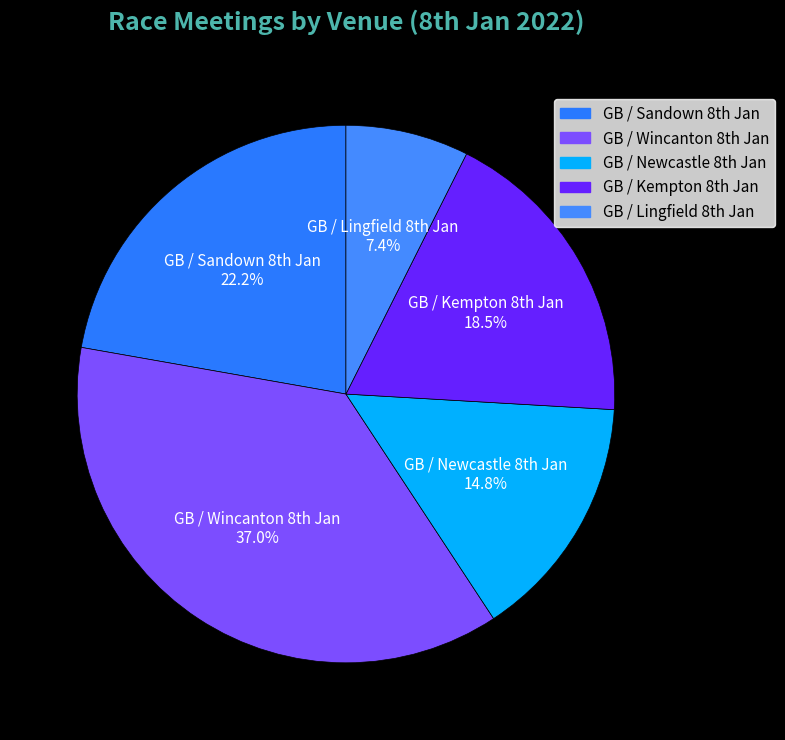

Is there a majority slice in this chart?

No